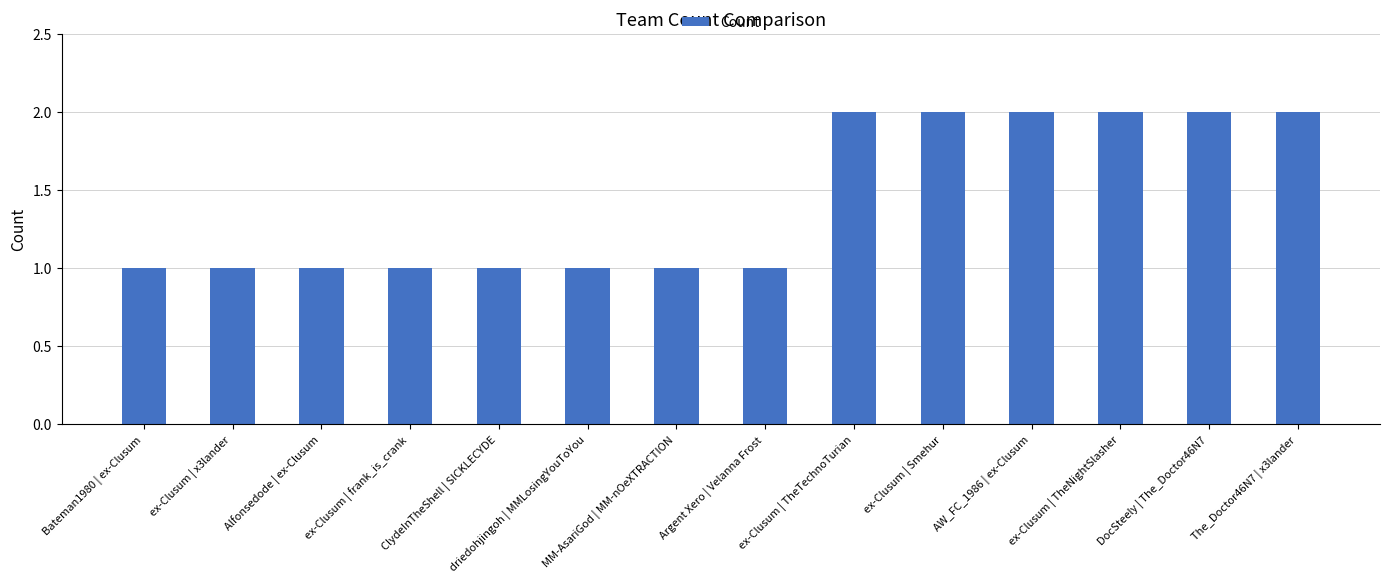

What is the label of the 9th bar from the left?

ex-Clusum | TheTechnoTurian